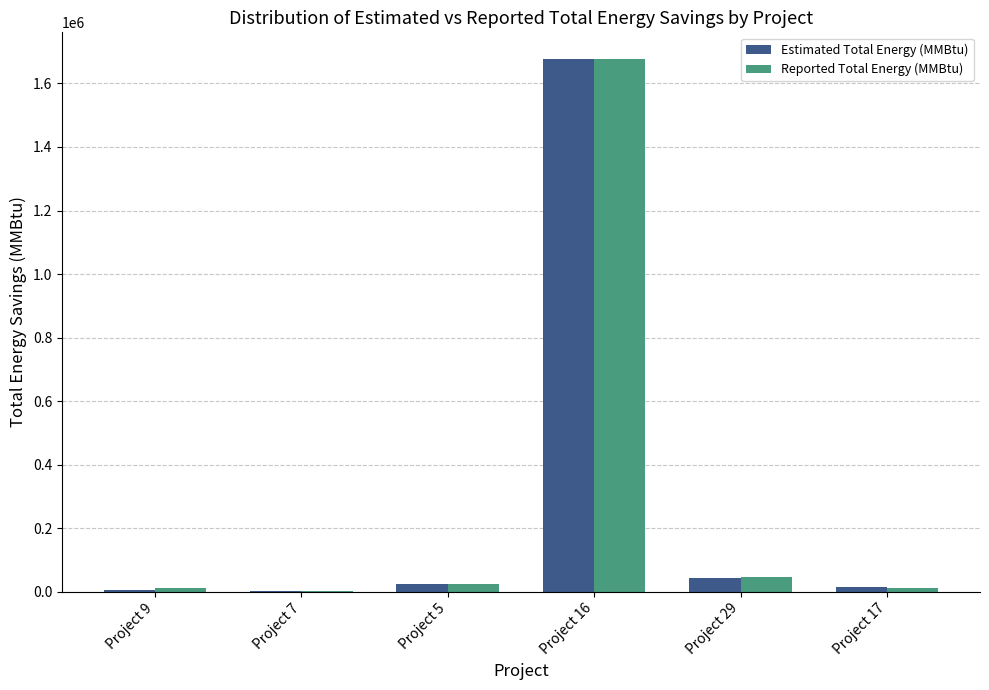

Between Project 16 and Project 17, which series saw the biggest shift?

Reported Total Energy (MMBtu)